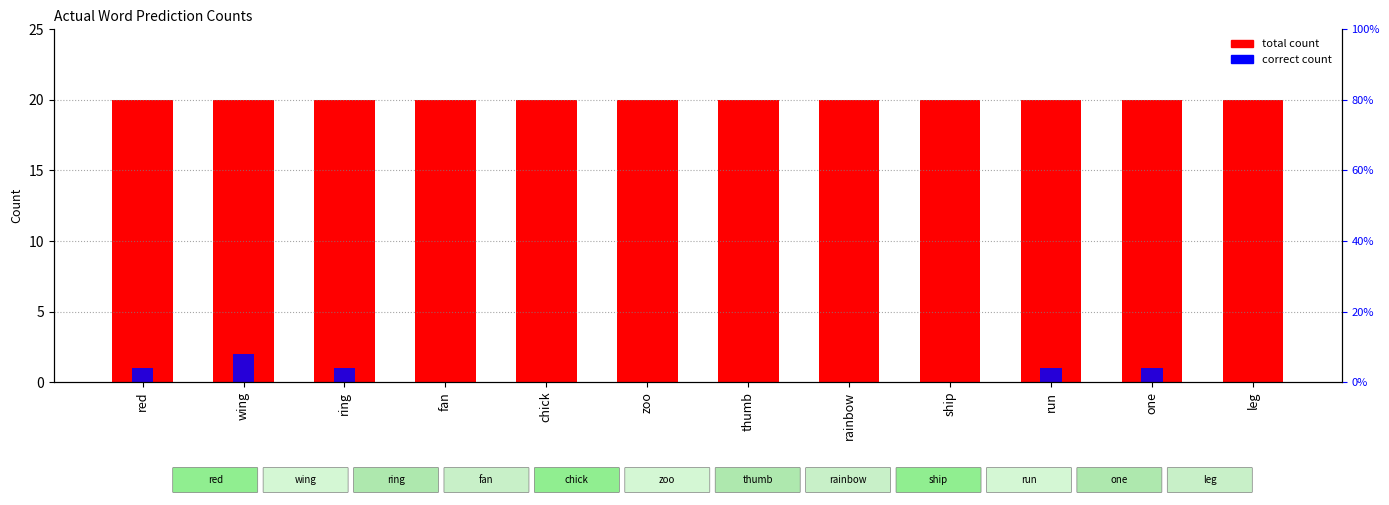

What is the difference between the second highest and minimum values in the correct count series?

1